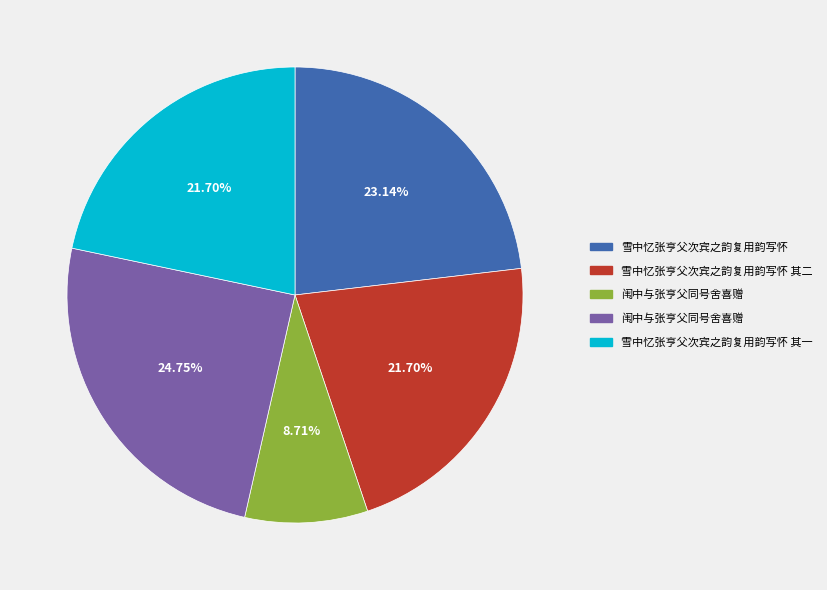

To the nearest percent, what is the difference between the largest and smallest slice percentages?

16%